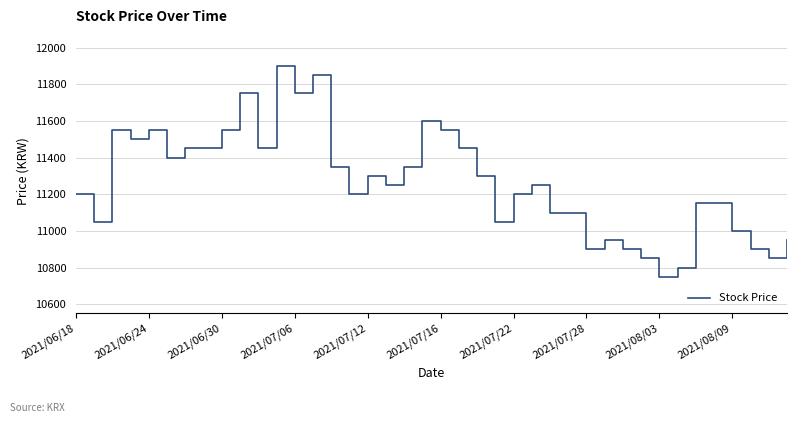

What is the difference between the maximum and minimum values?

1150